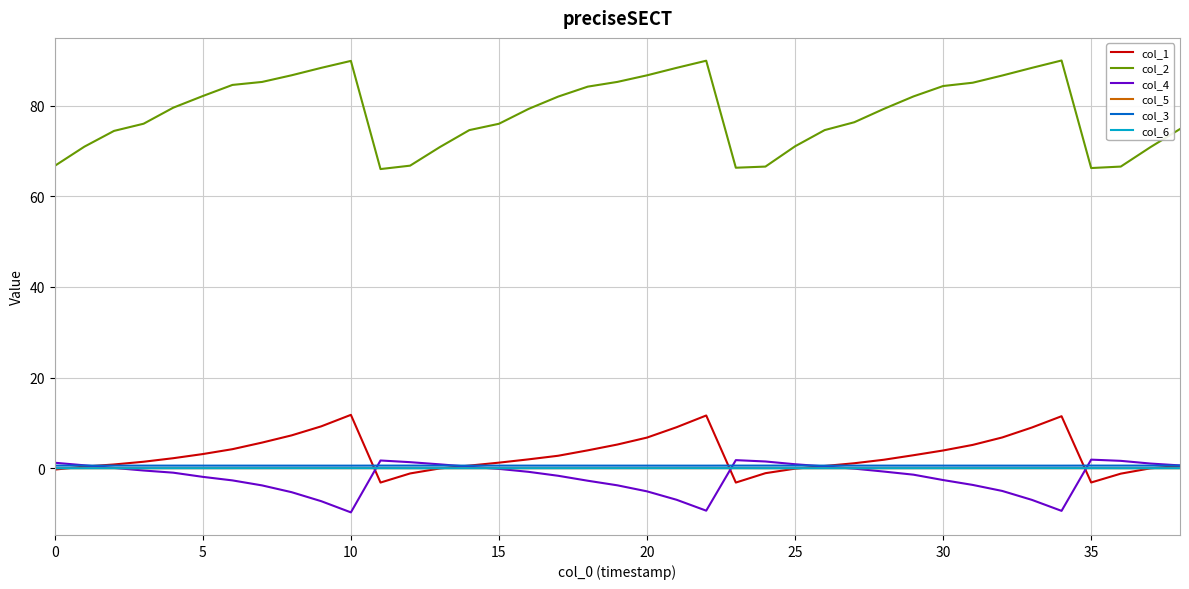

At which category is the sum across all series the highest?

22